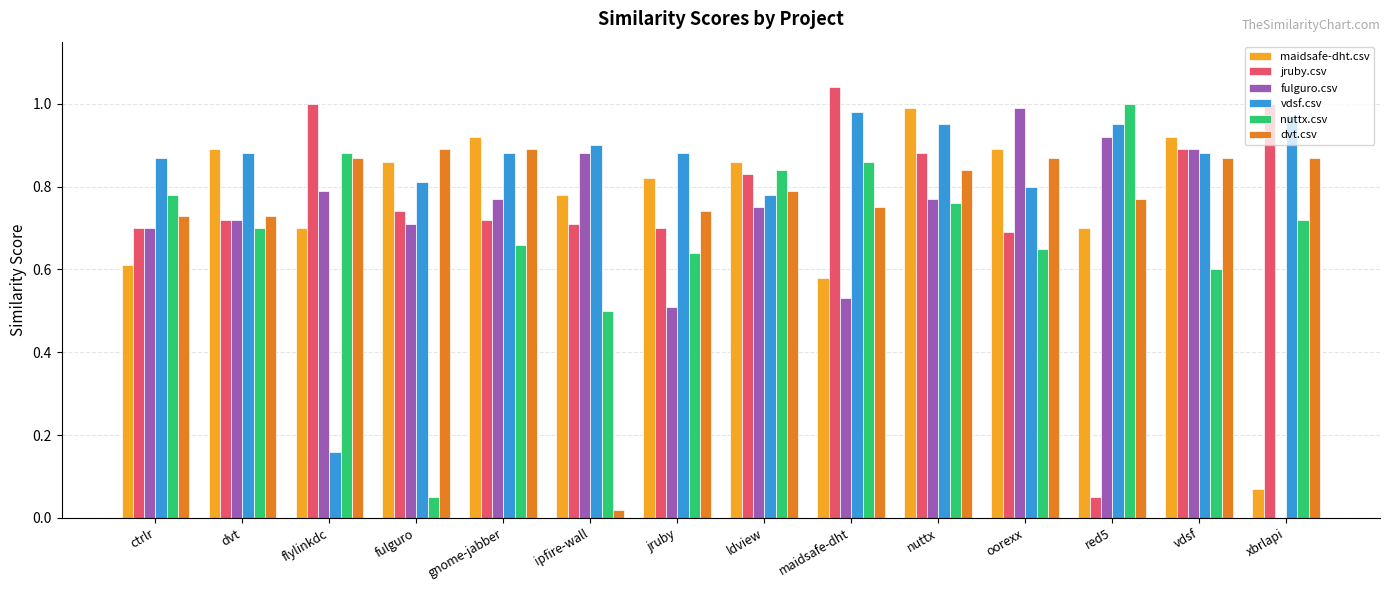

How many groups of bars are there?

14